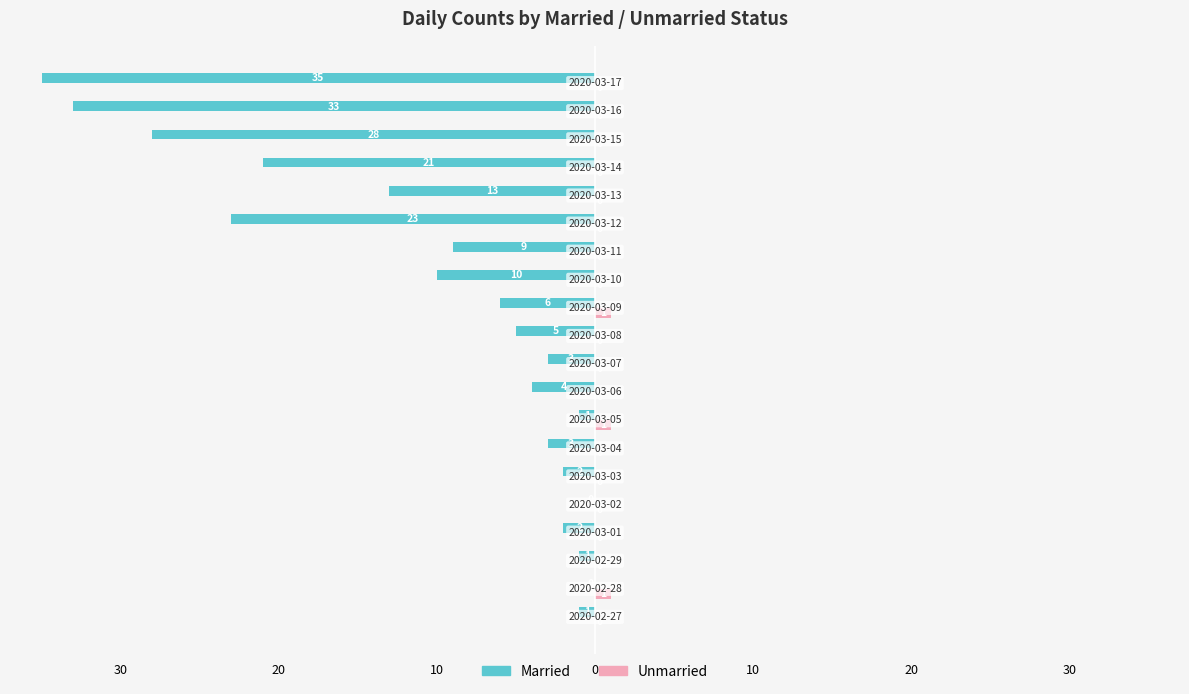

What are all the series names shown in the legend?

Married, Unmarried